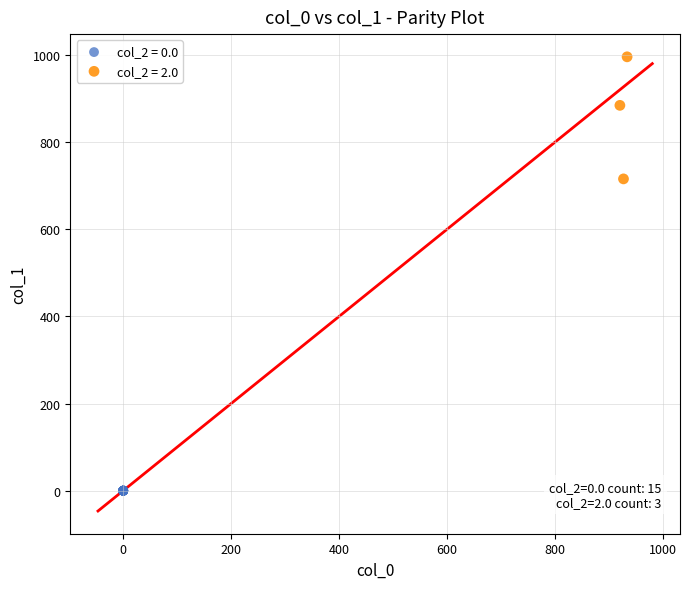

Which series reaches the maximum Y coordinate?

col_2 = 2.0